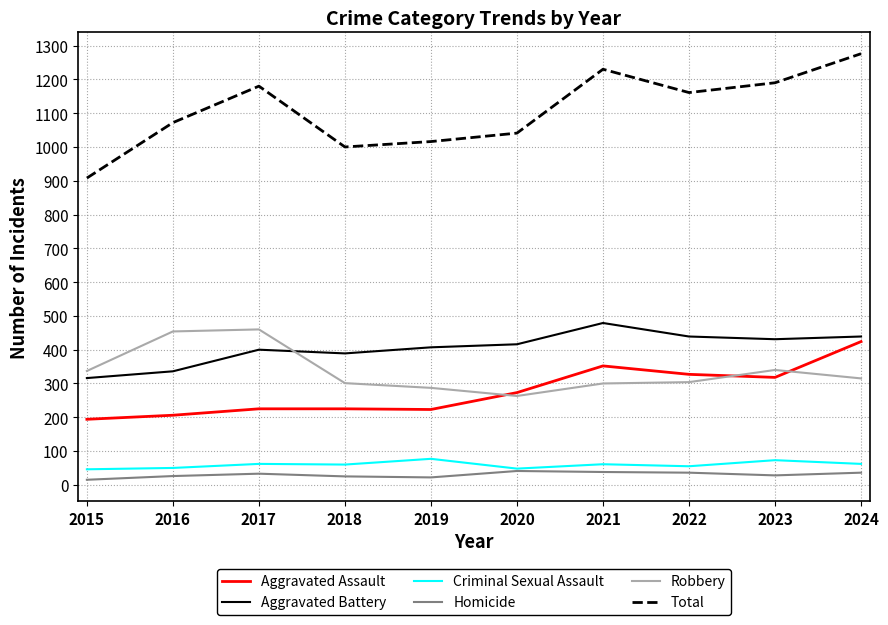

True or false: Aggravated Battery and Aggravated Assault cross at least once.

False